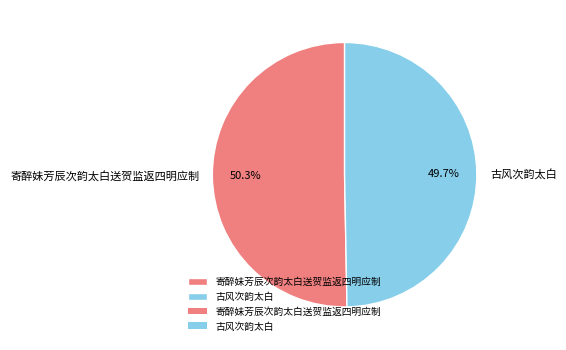

Rank the categories by value from highest to lowest.

寄醉妹芳辰次韵太白送贺监返四明应制, 古风次韵太白